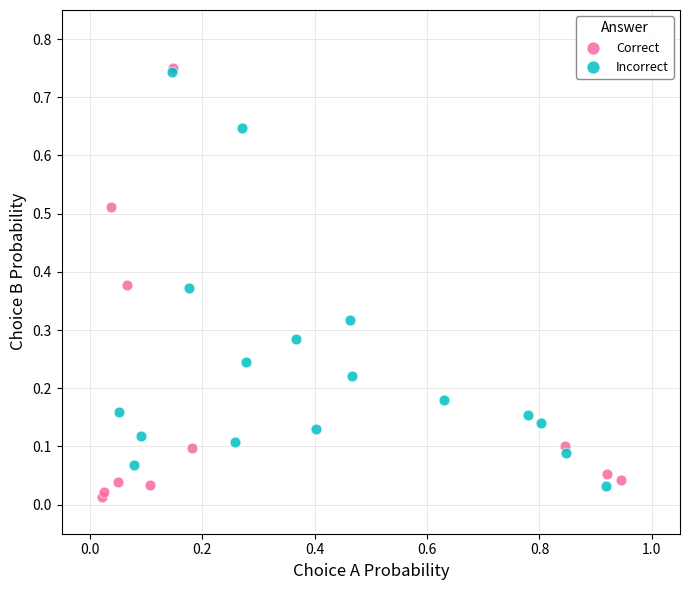

Which series reaches the minimum Y coordinate?

Correct